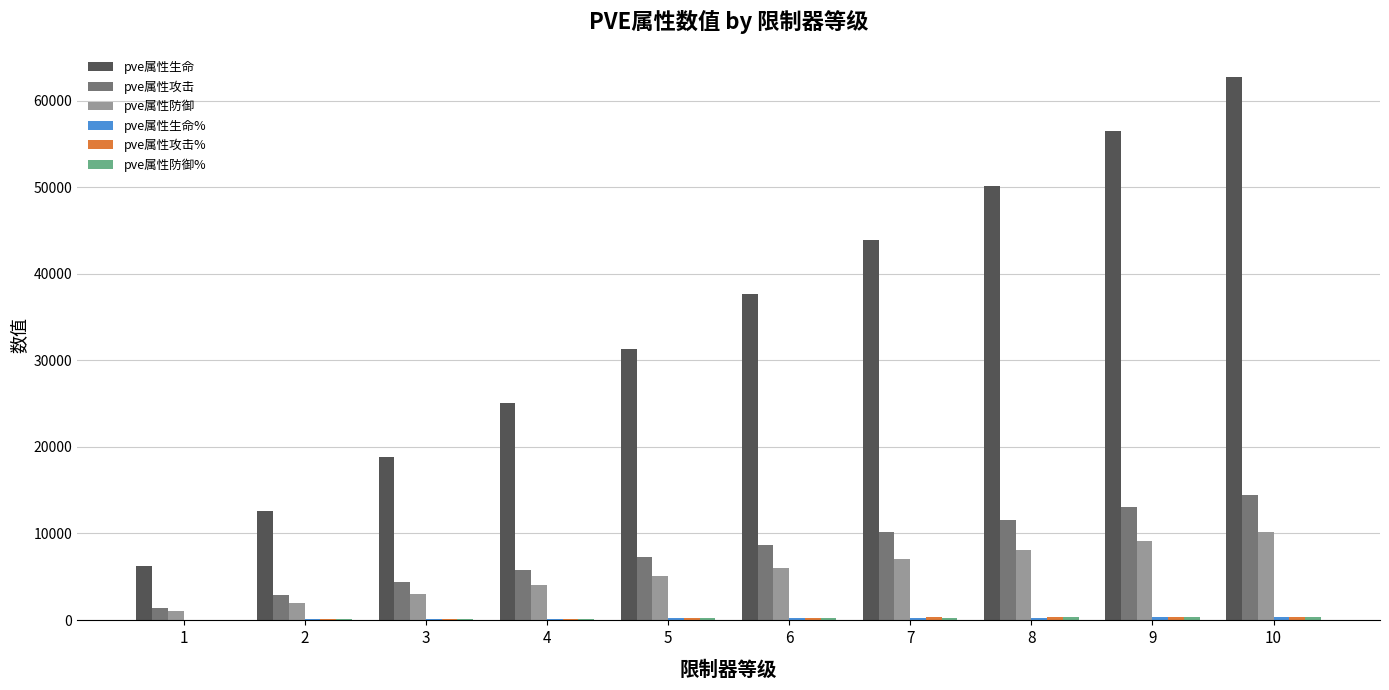

Count the number of data series in this chart.

6